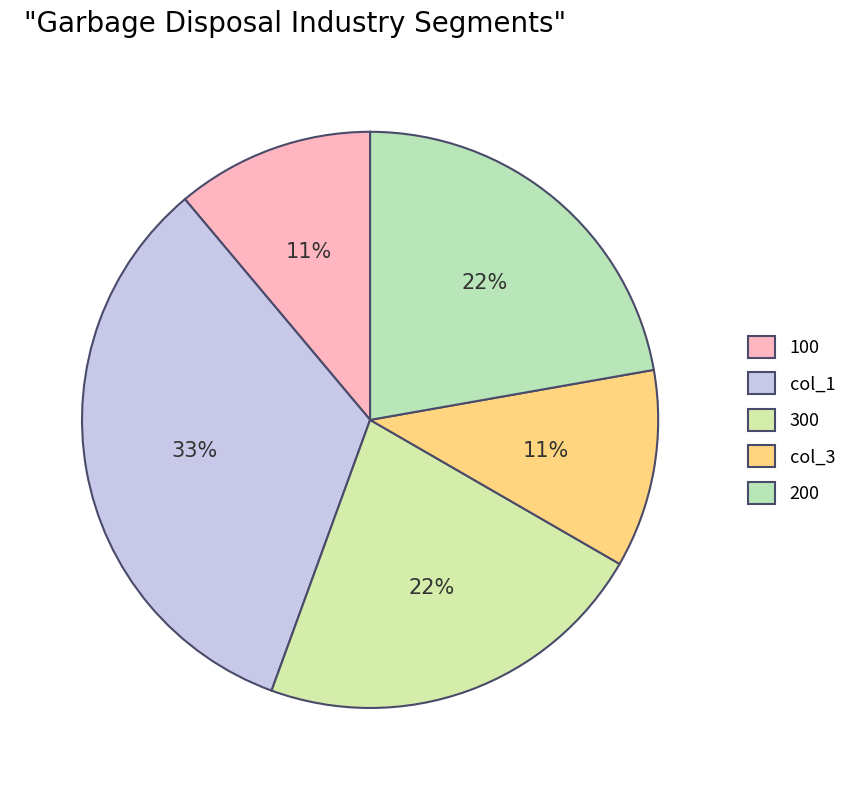

Is it true that col_1 is 26% of the pie?

False